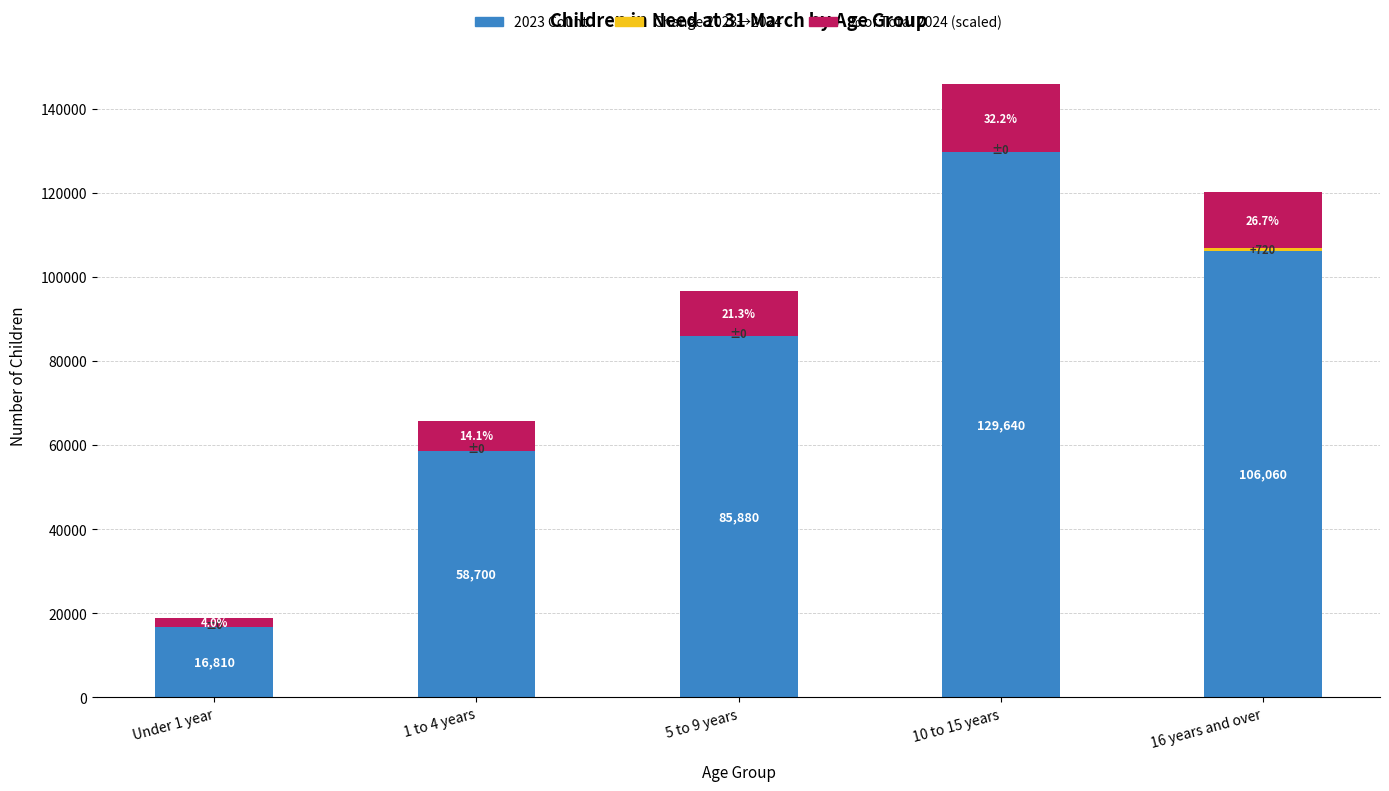

At which category is the sum across all series the highest?

10 to 15 years